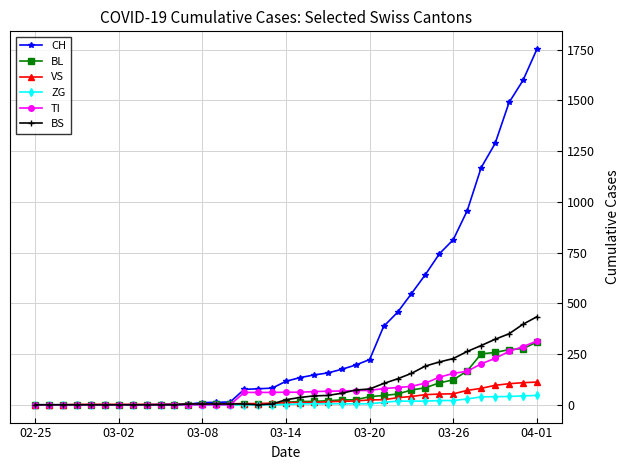

Which series has the largest total across all categories?

CH